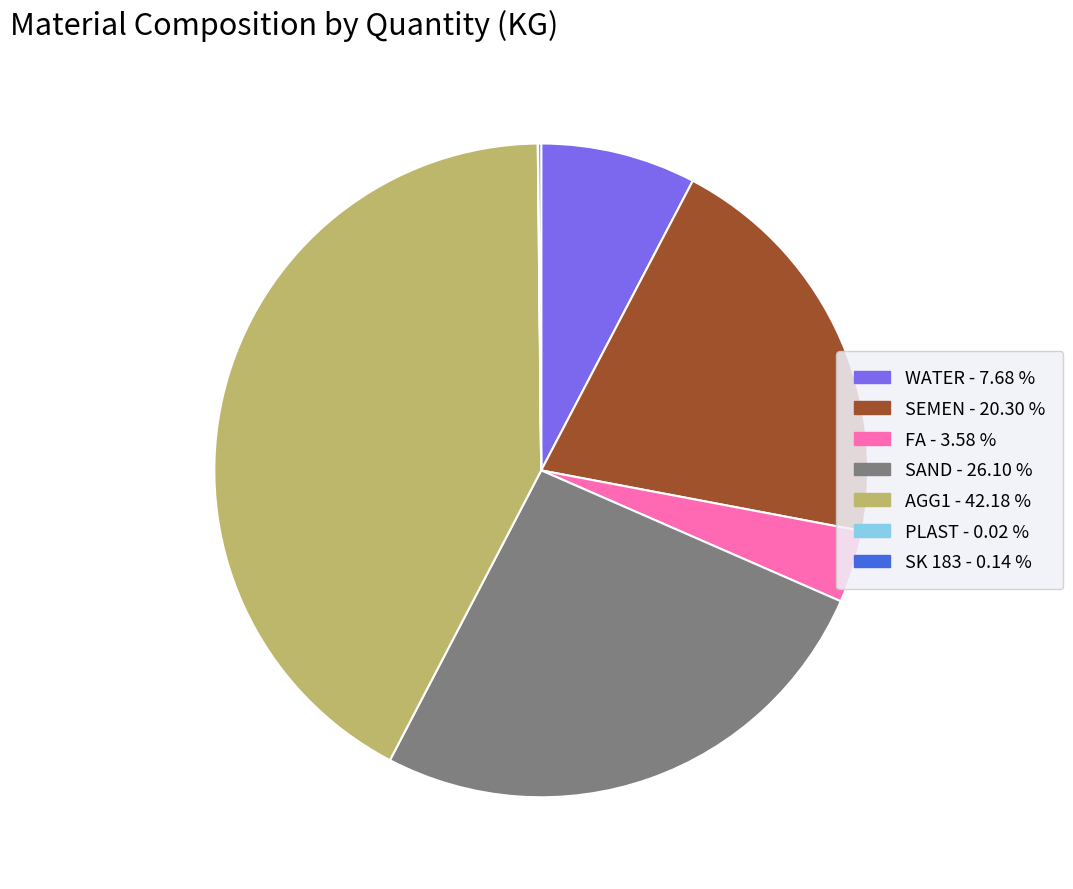

Combined, do AGG1 and FA account for over 50%?

No